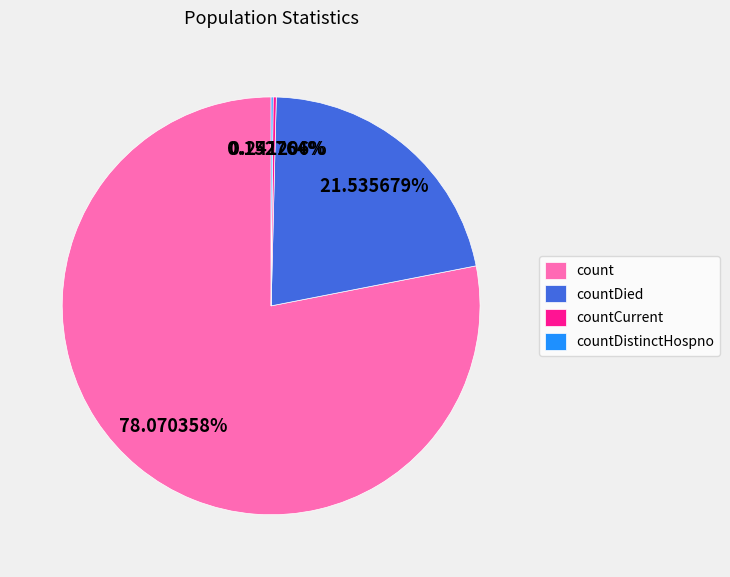

Does count account for over 50% of the chart?

Yes